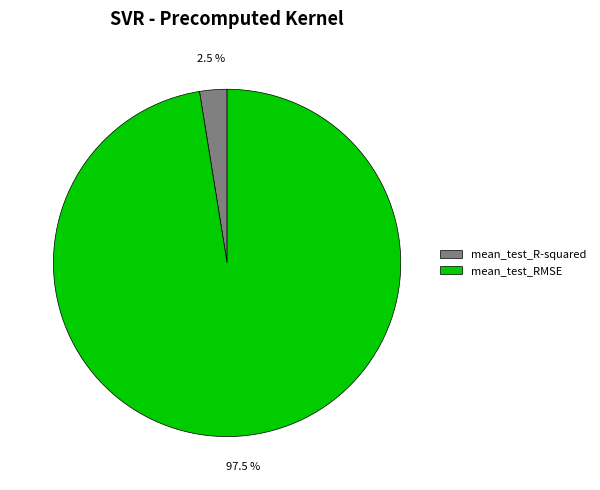

Between mean_test_RMSE and mean_test_R-squared, which is larger?

mean_test_RMSE